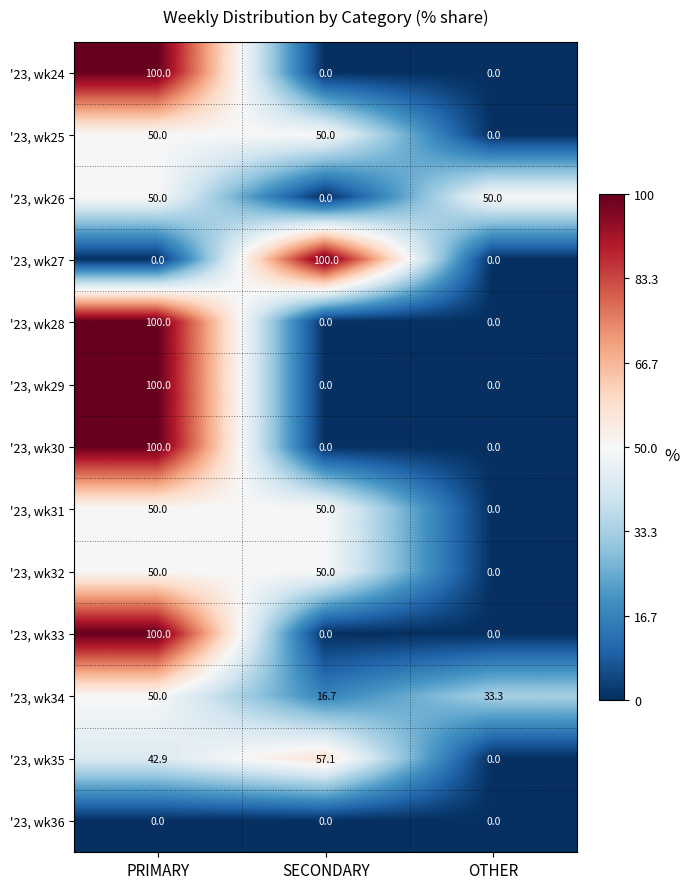

Which series changed the most between SECONDARY and OTHER?

'23, wk27